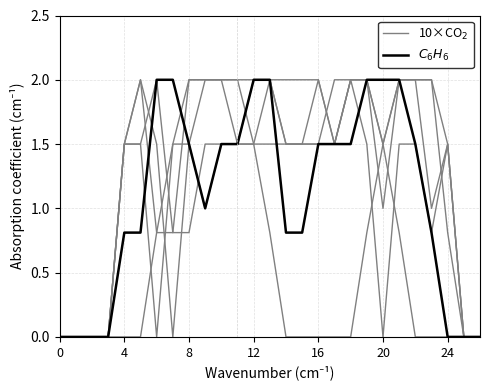

What are all the series names shown in the legend?

10×CO$_2$, $C_6H_6$